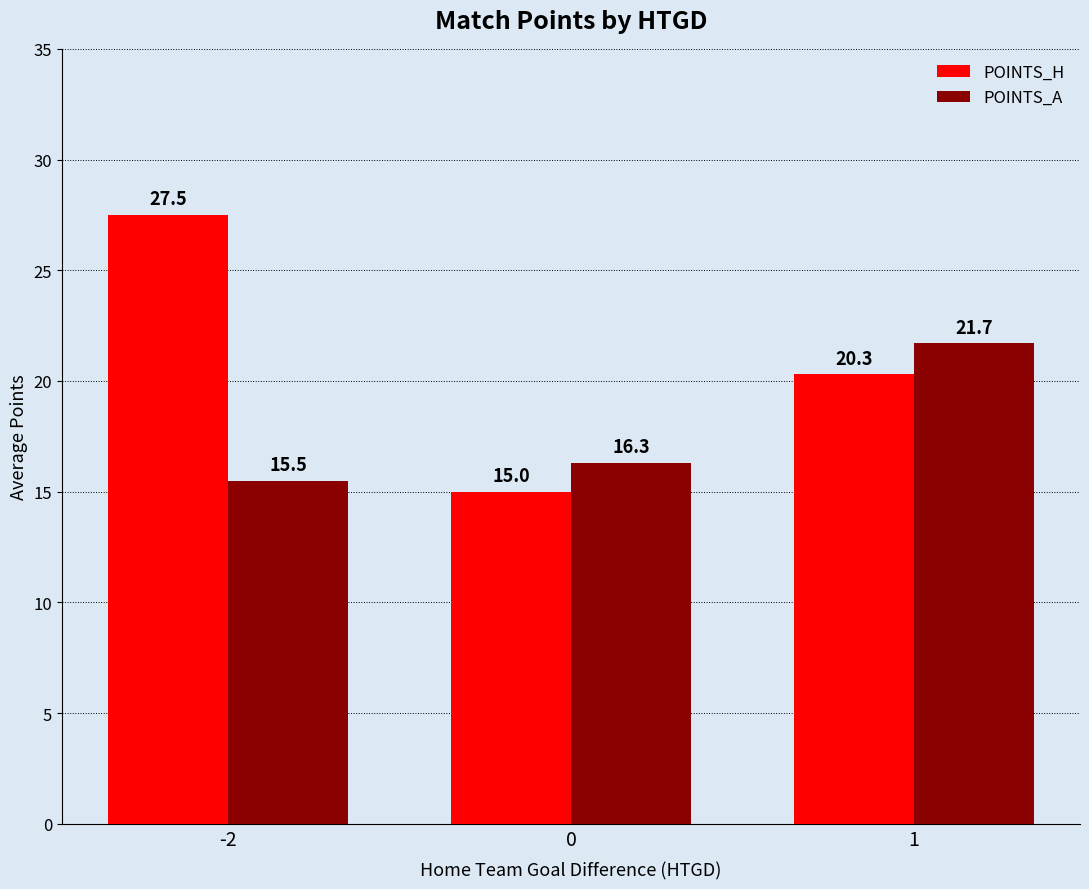

At which category is the sum across all series the highest?

-2